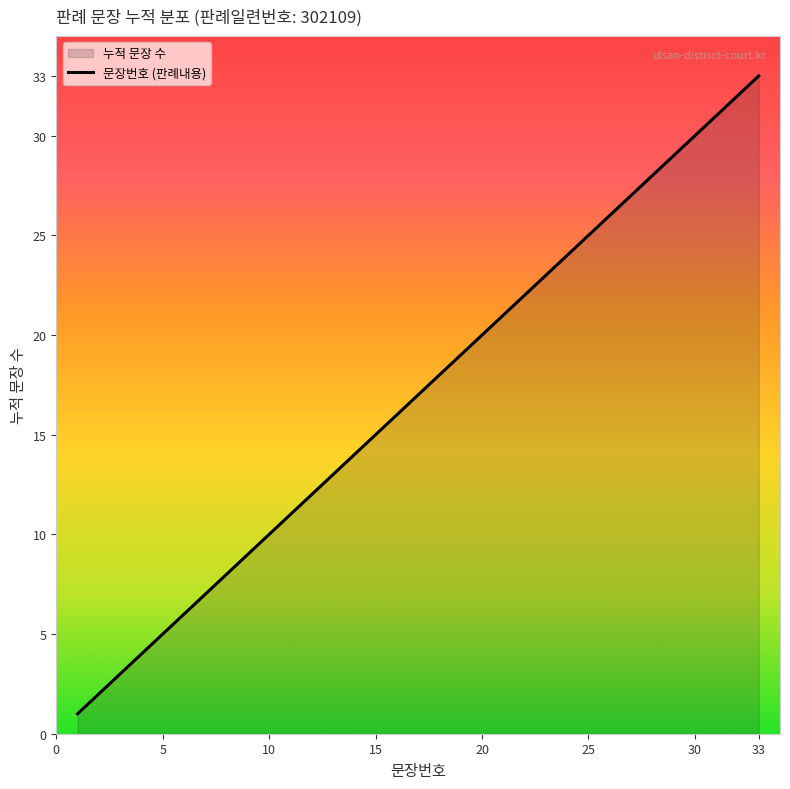

The value at 30 is 42. True or false?

False